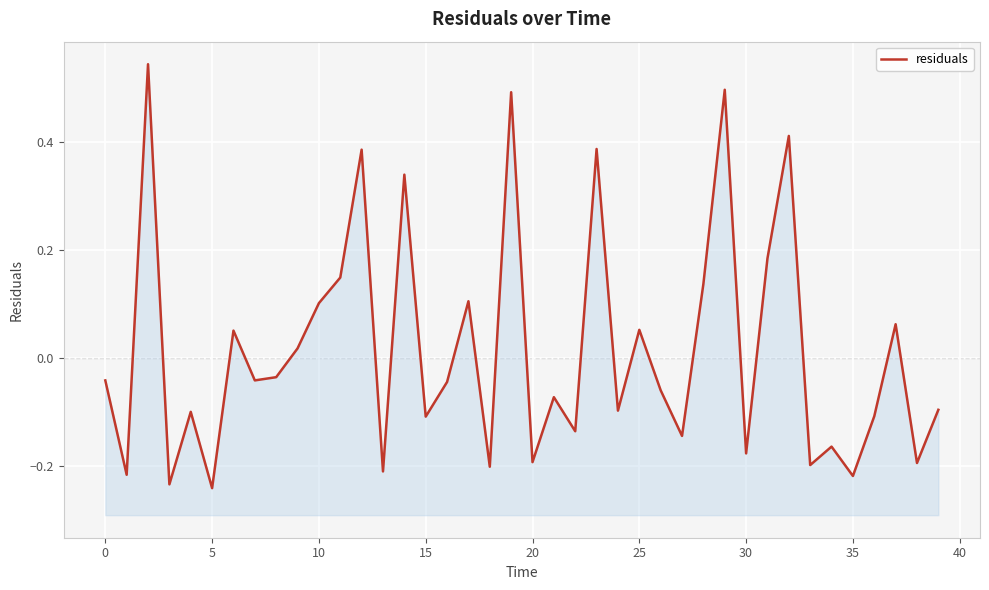

How many values are above zero?

16